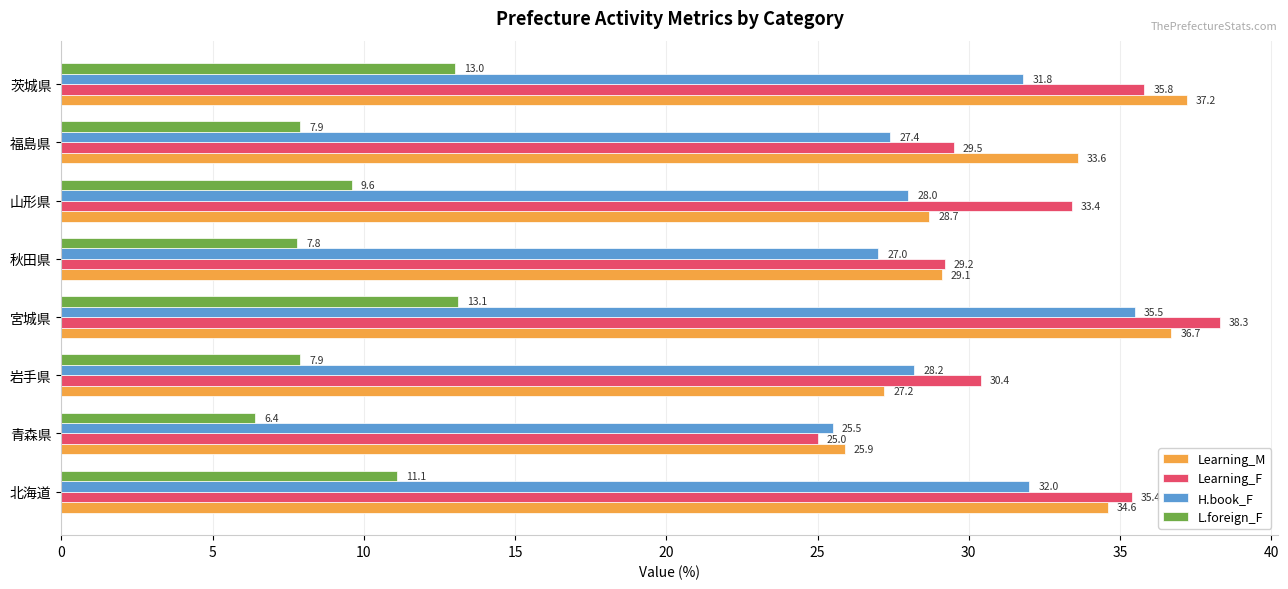

At which label is Learning_M closest to 31?

秋田県